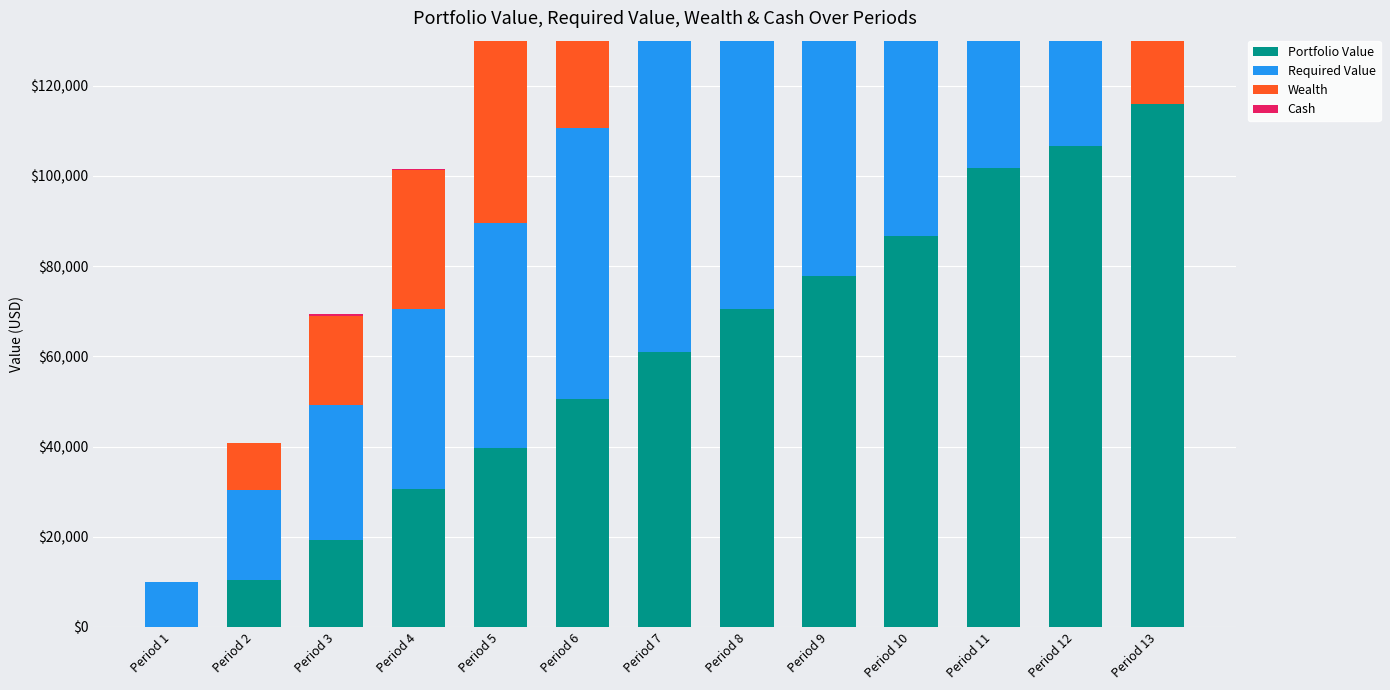

At which label does Cash first exceed 811?

Period 5